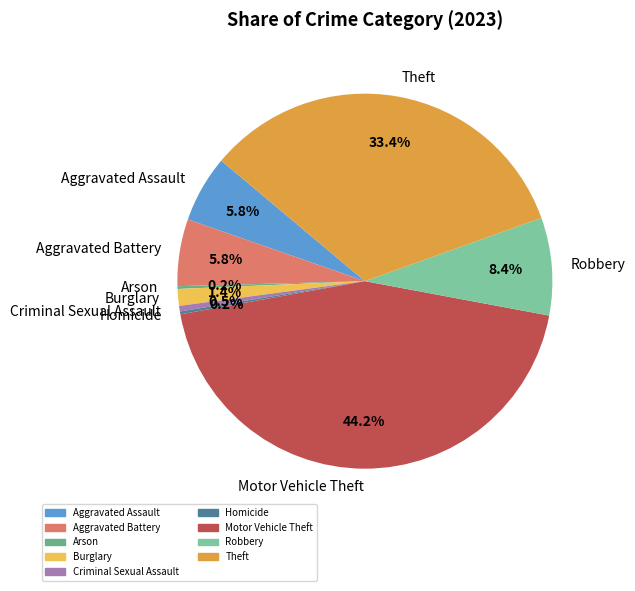

What is the ratio of the value at Aggravated Battery to the value at Motor Vehicle Theft?

0.1